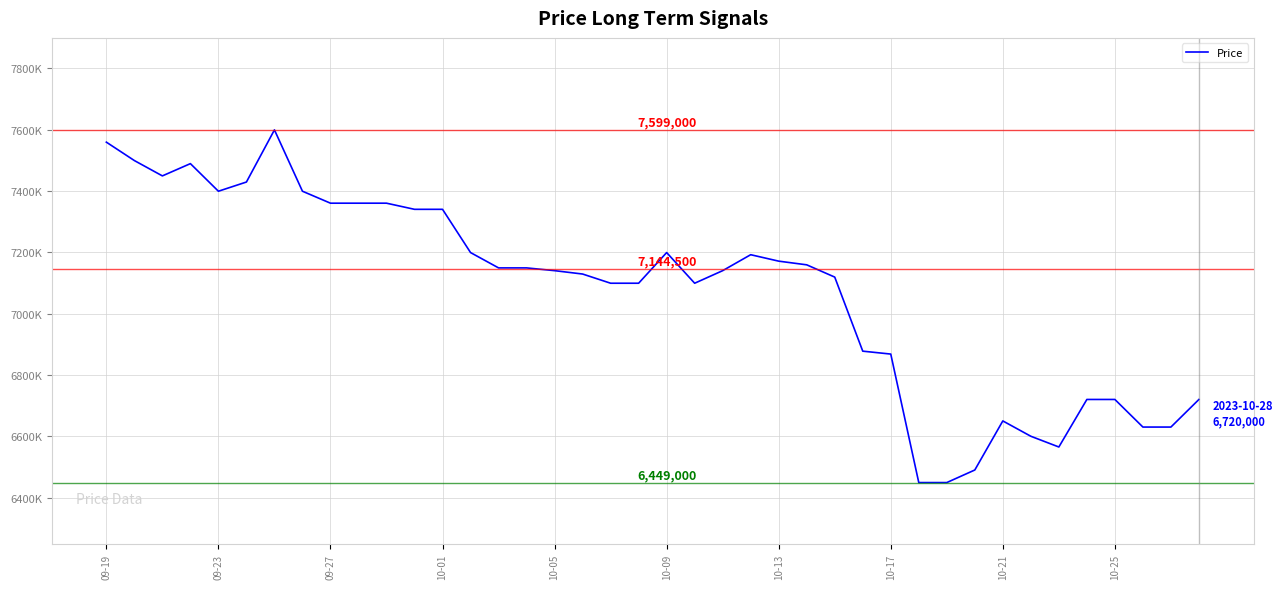

Does the chart have visible grid lines?

Yes